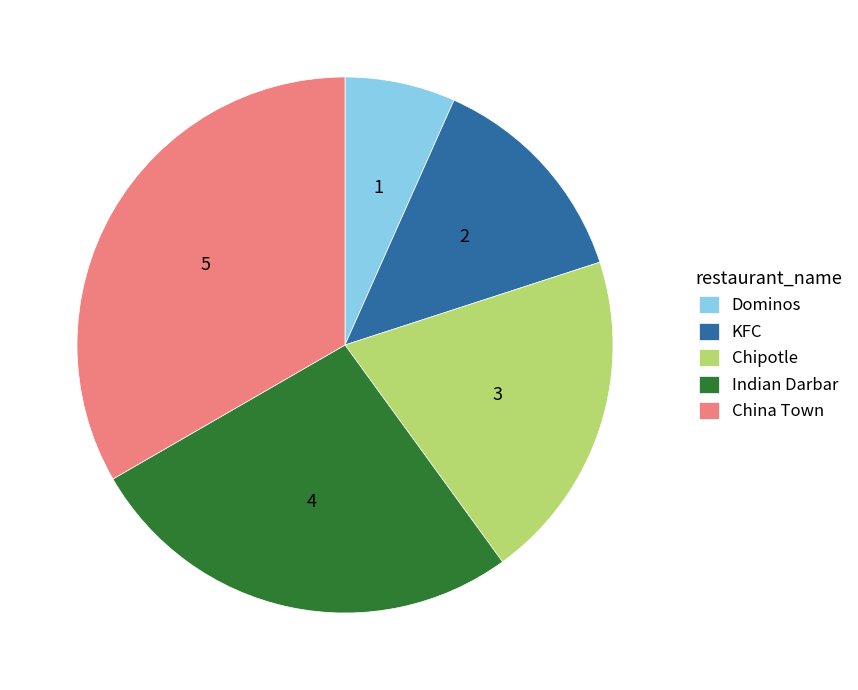

Count the number of slices in the pie.

5